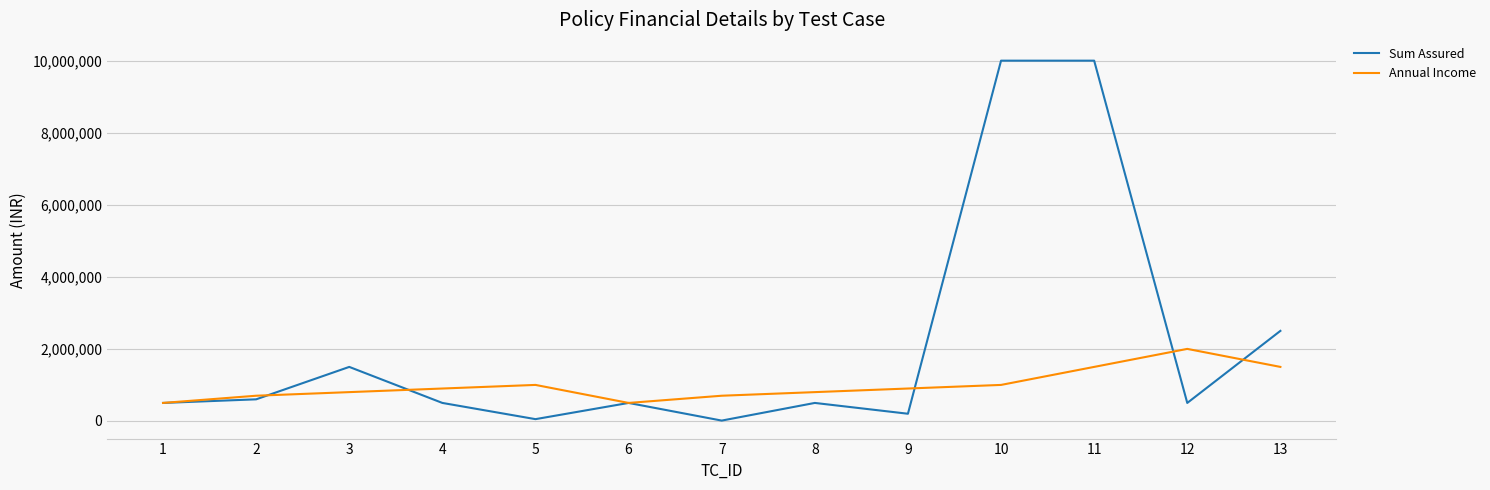

Which series ends up on top after the final intersection of Sum Assured and Annual Income?

Sum Assured